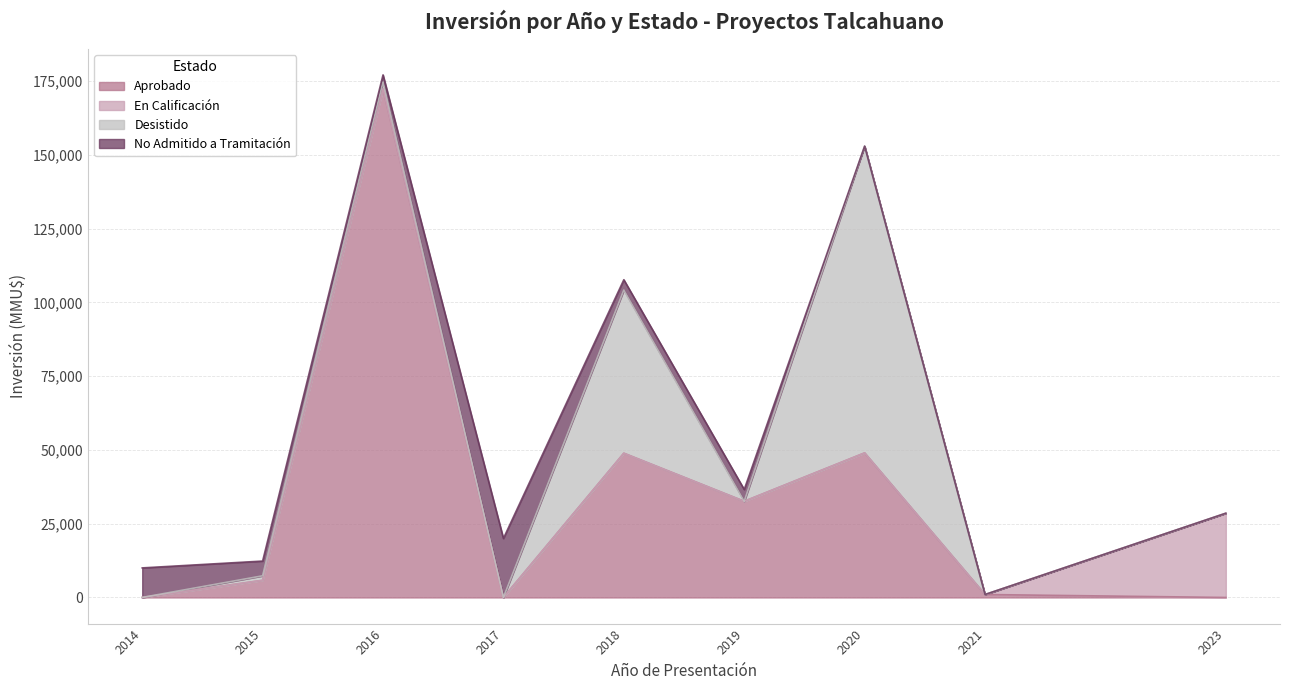

Does the chart have visible grid lines?

Yes